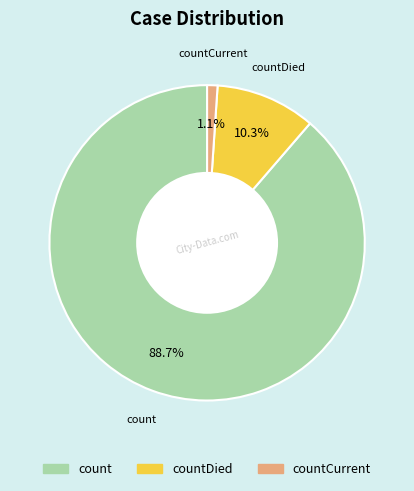

Does any single category account for the majority?

Yes